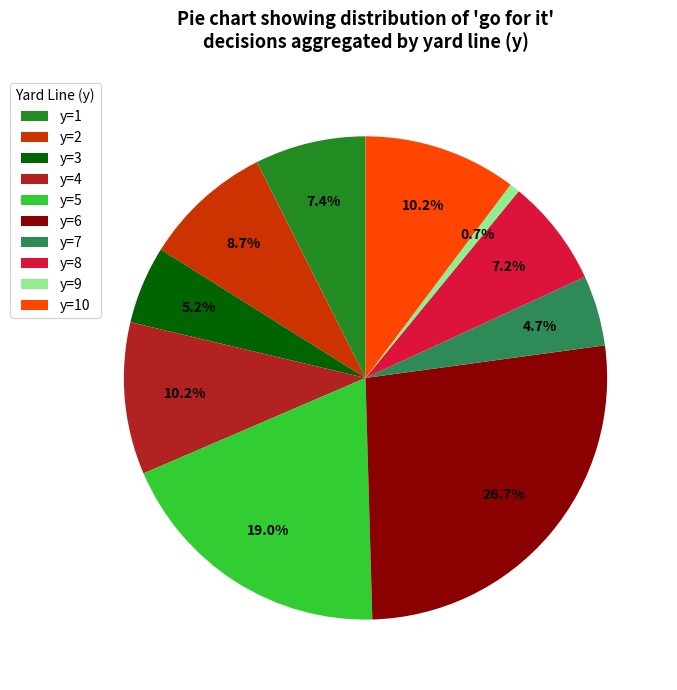

How many slices are in this pie chart?

10